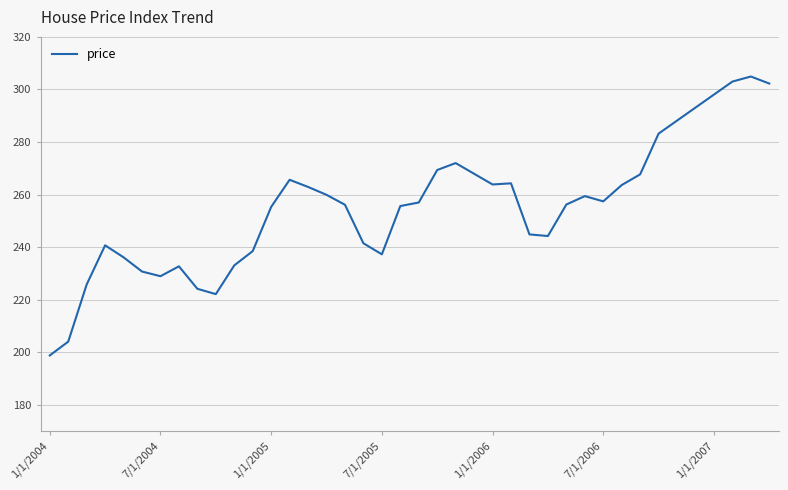

Does the chart display data point markers on the line(s)?

No